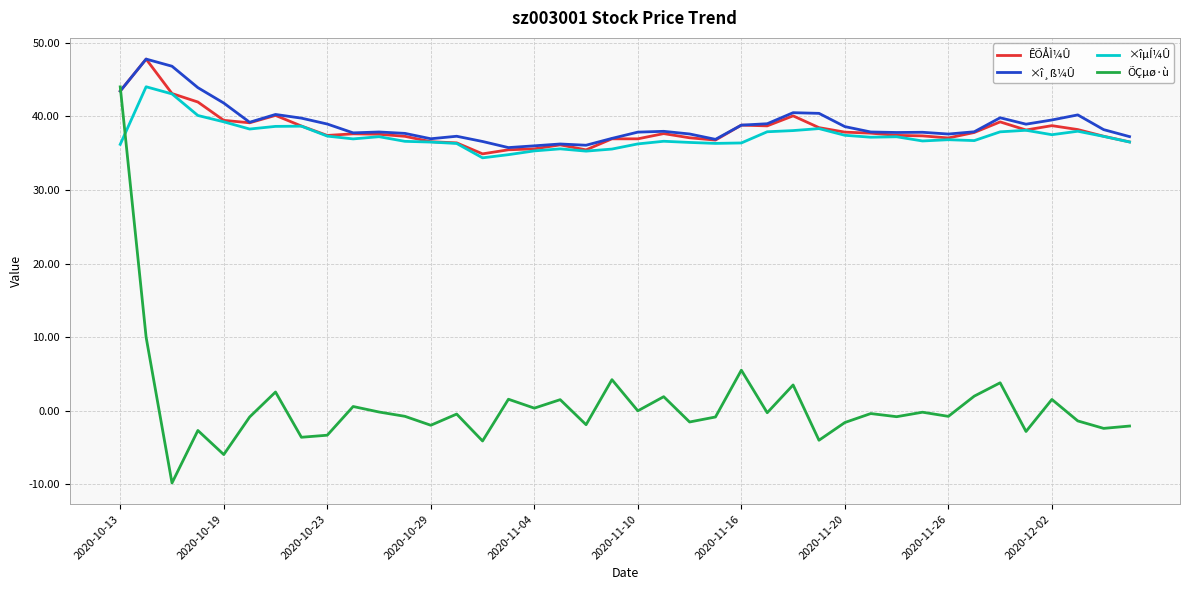

True or false: ÕÇµø·ù and ×îµÍ¼Û cross at least once.

True